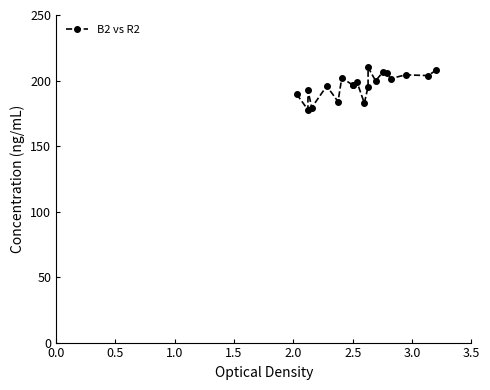

Reading right to left, transcribe all the data shown in this chart.

207.7	203.8	204.3	201.5	205.5	206.6	199.8	210.0	195.2	182.8	199.2	196.9	196.4	202.1	183.9	195.8	179.4	192.4	177.6	189.6